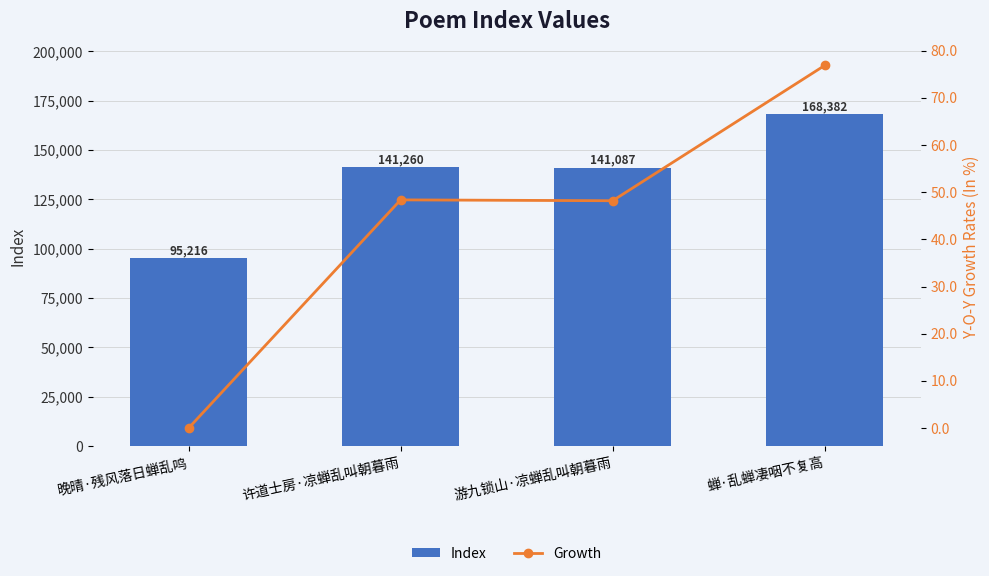

Reading left to right, extract all data points from this chart.

Index: 晚晴·残风落日蝉乱鸣=95216.0	许道士房·凉蝉乱叫朝暮雨=141260.0	游九锁山·凉蝉乱叫朝暮雨=141087.0	蝉·乱蝉凄咽不复高=168382.0
Growth: 晚晴·残风落日蝉乱鸣=0.0	许道士房·凉蝉乱叫朝暮雨=48.4	游九锁山·凉蝉乱叫朝暮雨=48.2	蝉·乱蝉凄咽不复高=76.8